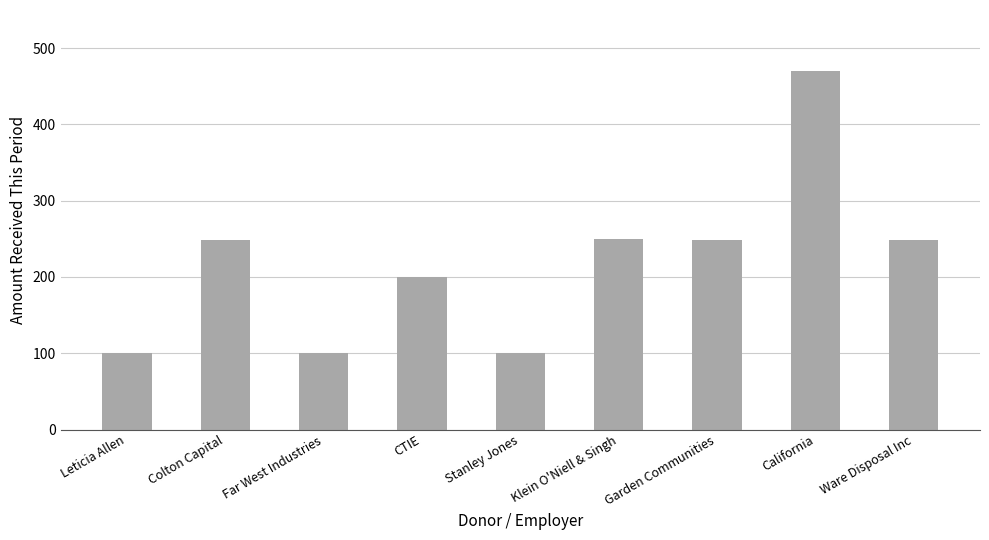

True or false: the data shows 249 at Colton Capital.

True